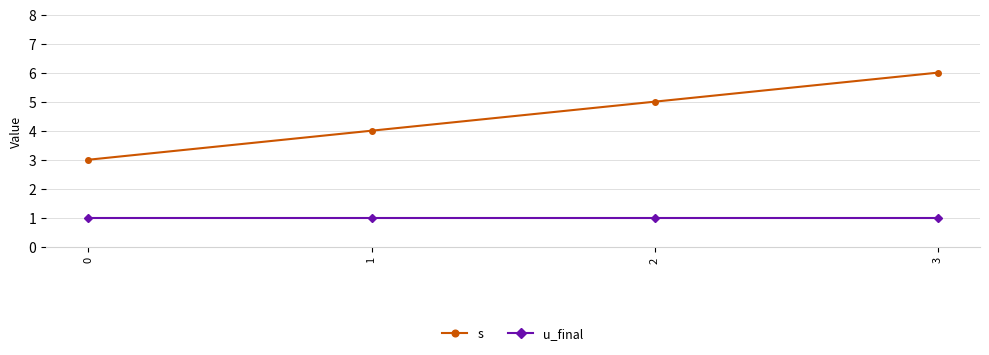

True or false: s and u_final intersect in this chart.

False